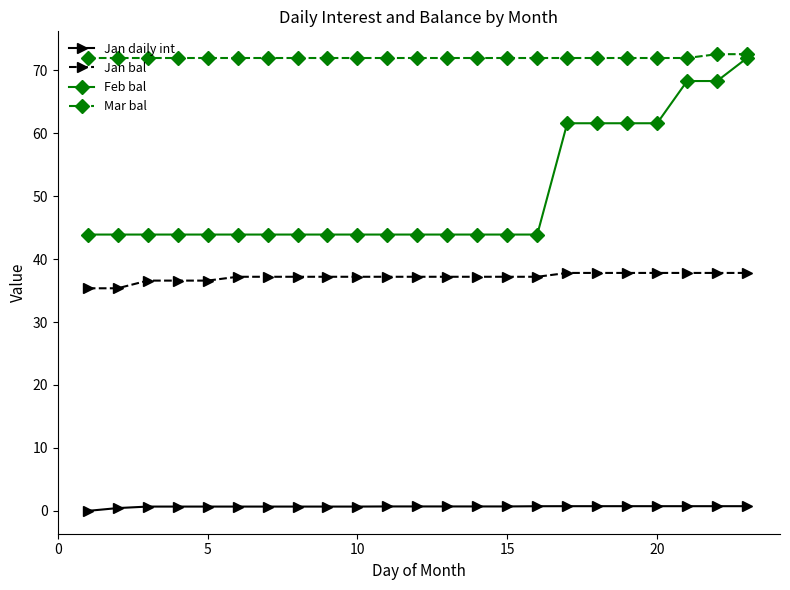

Which series has the widest spread of values?

Feb bal